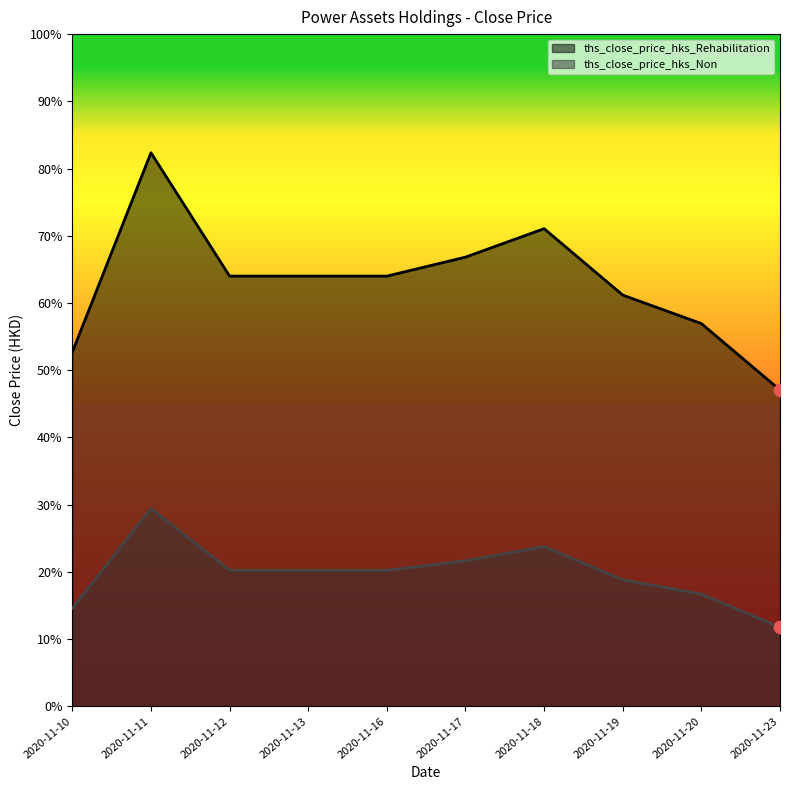

Which series has the largest Y range (max minus min)?

ths_close_price_hks_Rehabilitation